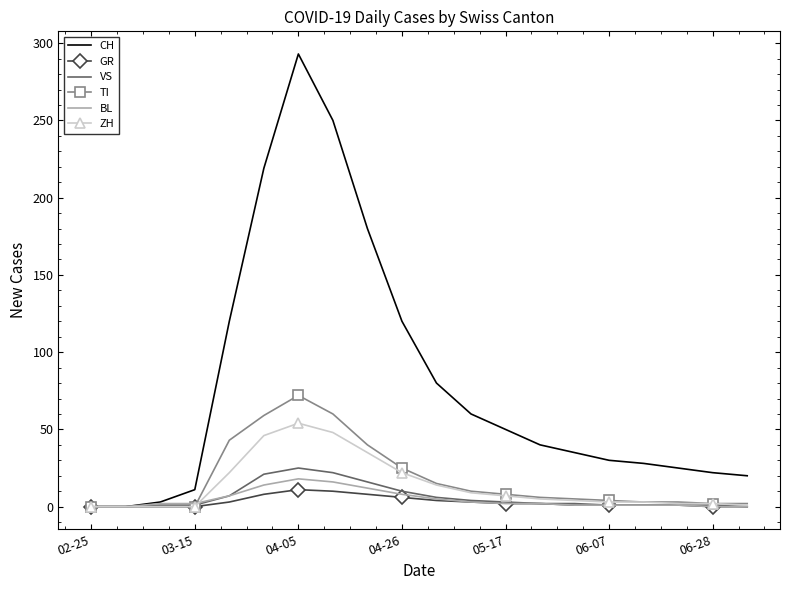

How many distinct data groups are displayed?

6